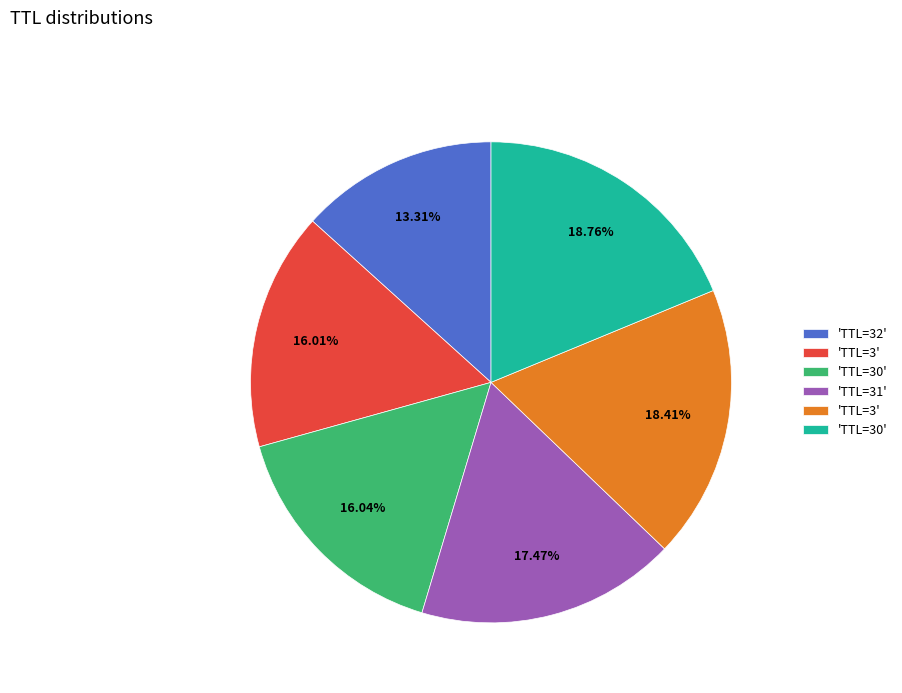

Is there a majority slice in this chart?

No